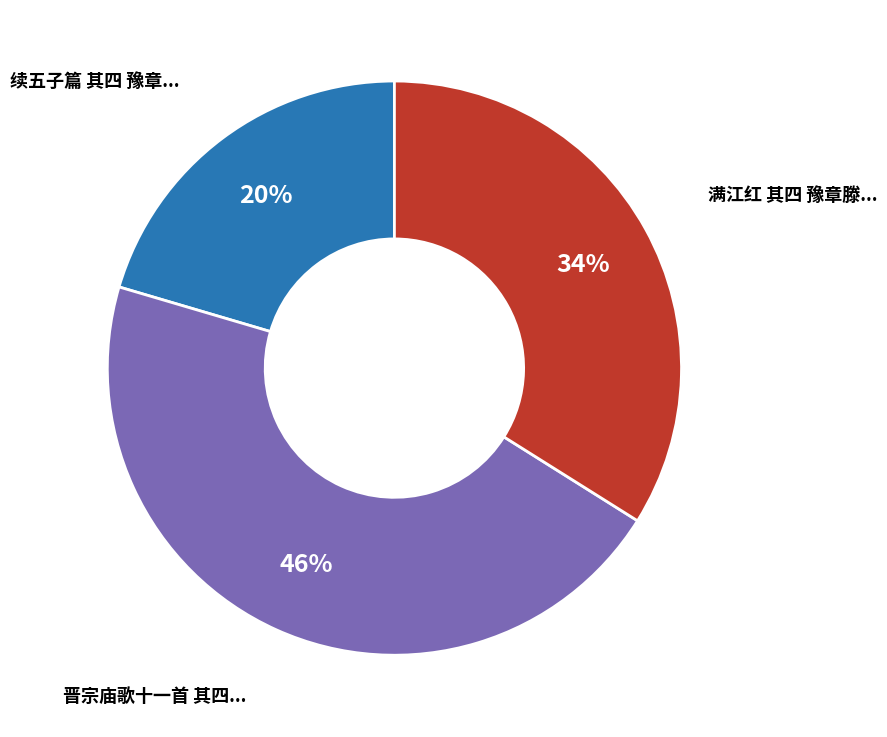

Is there a majority slice in this chart?

No